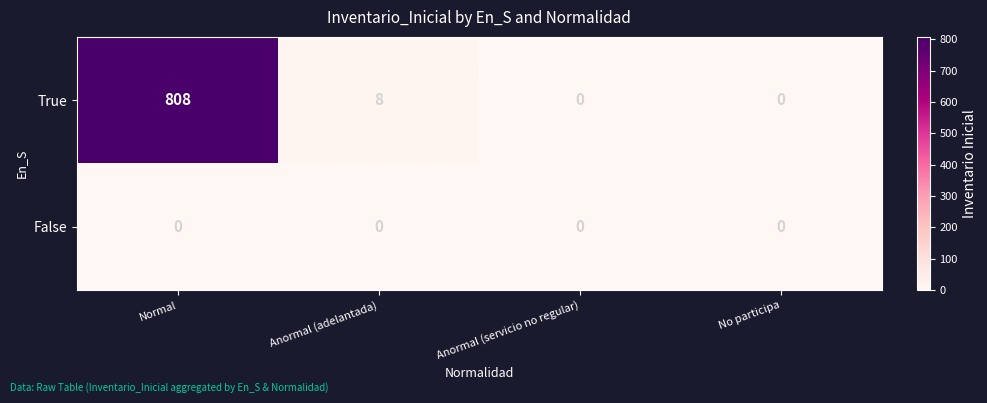

The True series shows 13 at Anormal (adelantada). True or false?

False